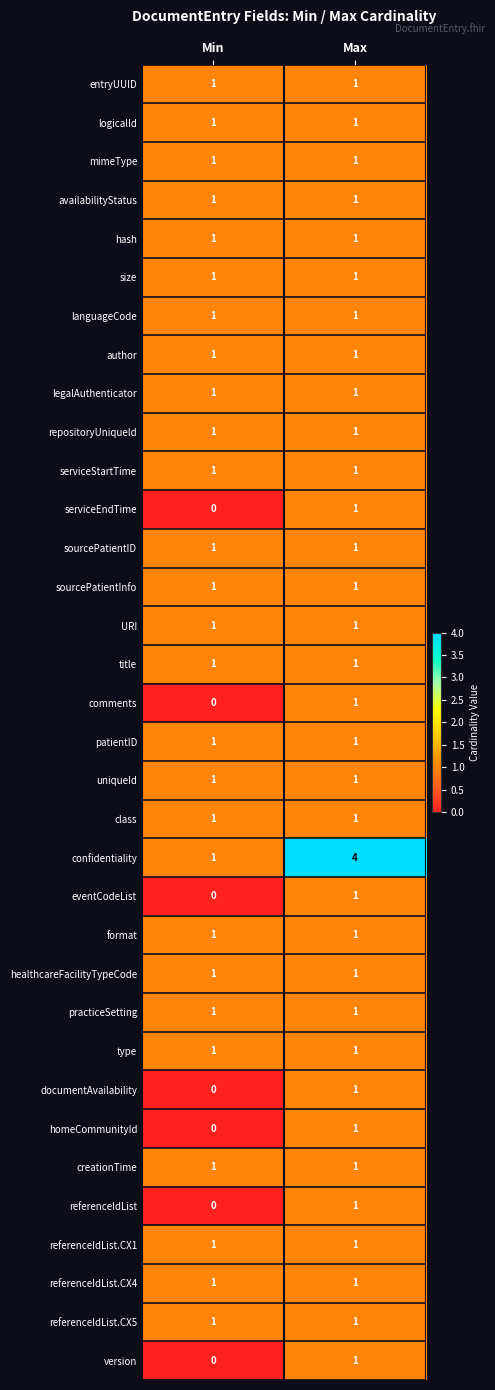

What is the total value across all series at Max?

37